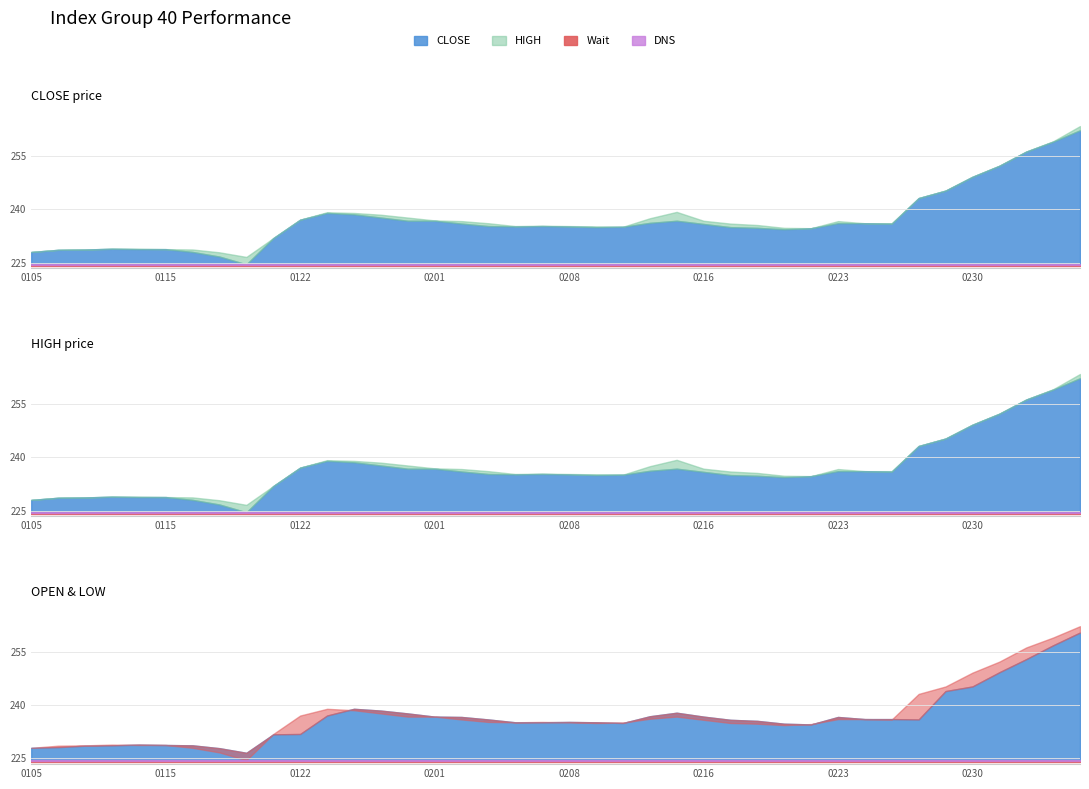

What is the value of the LOW point at the 17th from the left?

236.0